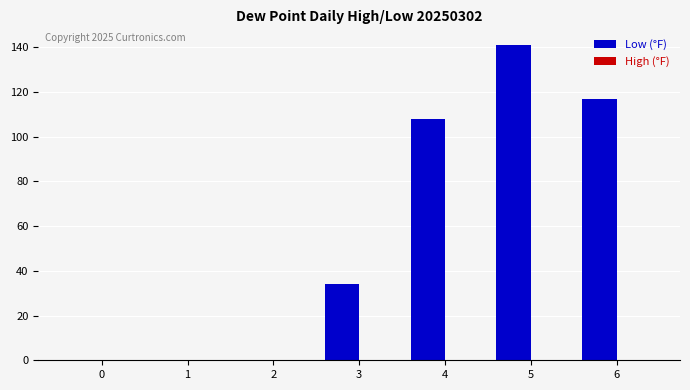

Between 3 and 5, which is larger?

5